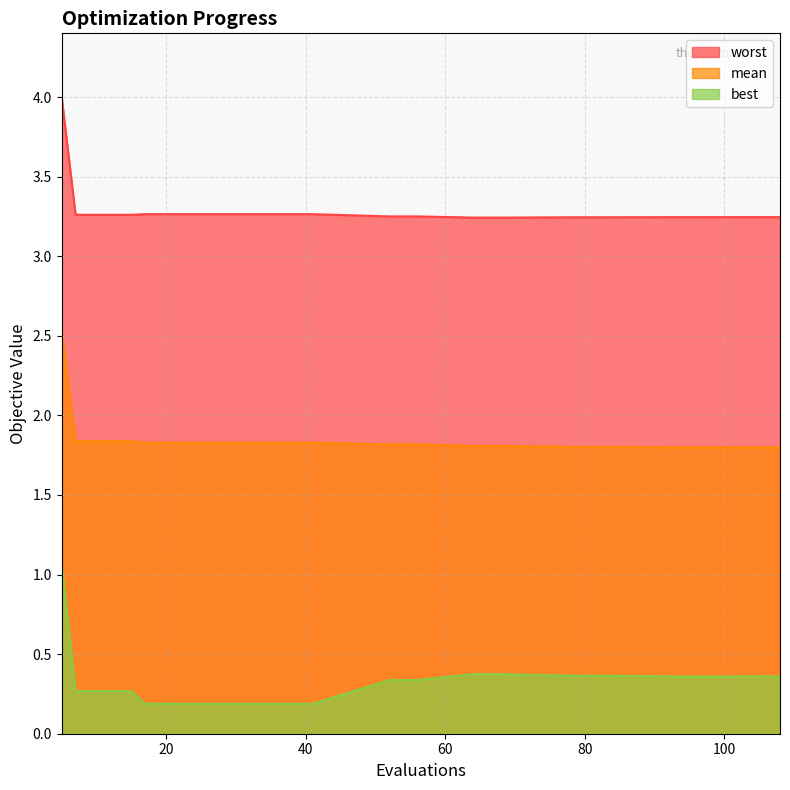

Reading left to right, transcribe all the data shown in this chart.

mean: 2.5	1.8	1.8	1.8	1.8	1.8	1.8	1.8	1.8	1.8	1.8	1.8	1.8	1.8	1.8	1.8	1.8	1.8	1.8	1.8
best: 1.1	0.3	0.3	0.3	0.2	0.2	0.2	0.2	0.2	0.2	0.2	0.3	0.3	0.4	0.4	0.4	0.4	0.4	0.4	0.4
worst: 4.0	3.3	3.3	3.3	3.3	3.3	3.3	3.3	3.3	3.3	3.3	3.2	3.2	3.2	3.2	3.2	3.2	3.2	3.2	3.2